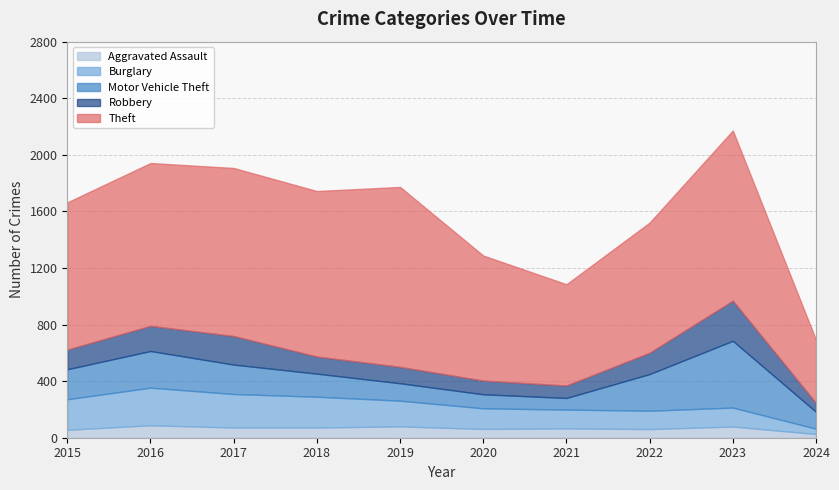

What is the value of the Motor Vehicle Theft point at the 5th from the left?

123